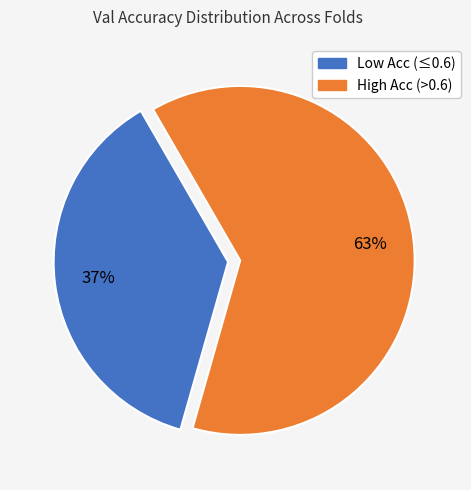

Is there a majority slice in this chart?

Yes